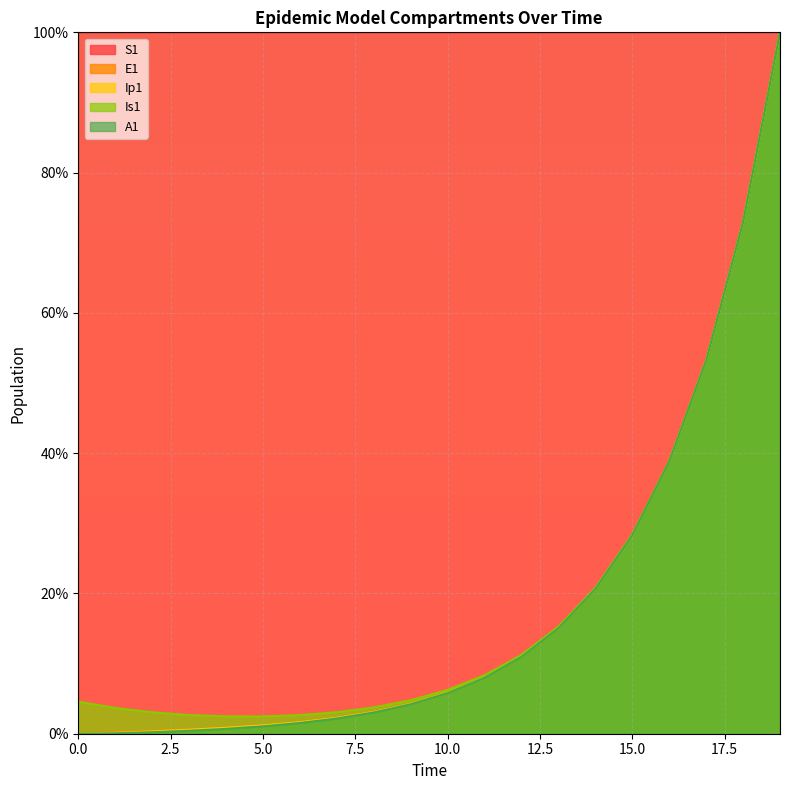

Rank the series at 13 from highest to lowest value.

S1, Is1, E1, Ip1, A1